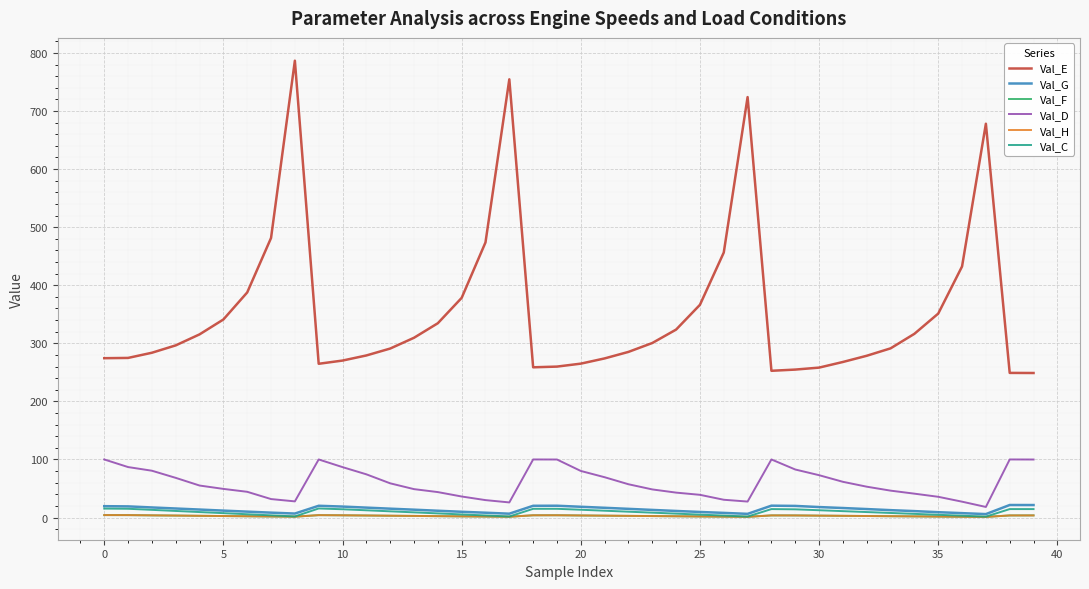

Which series has the largest range (max minus min)?

Val_E